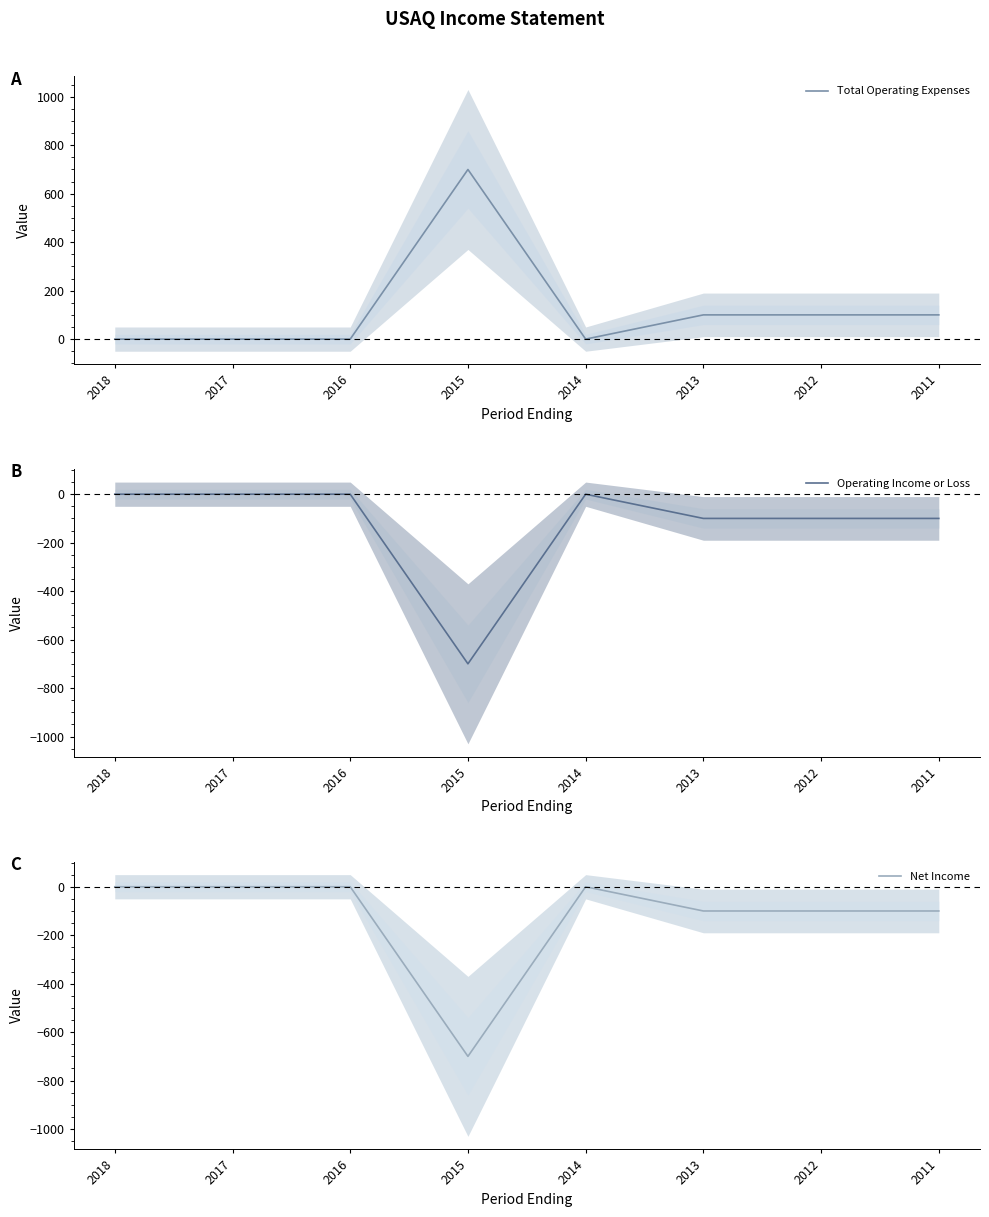

True or false: Net Income has more than 2 points higher than both neighbors.

False